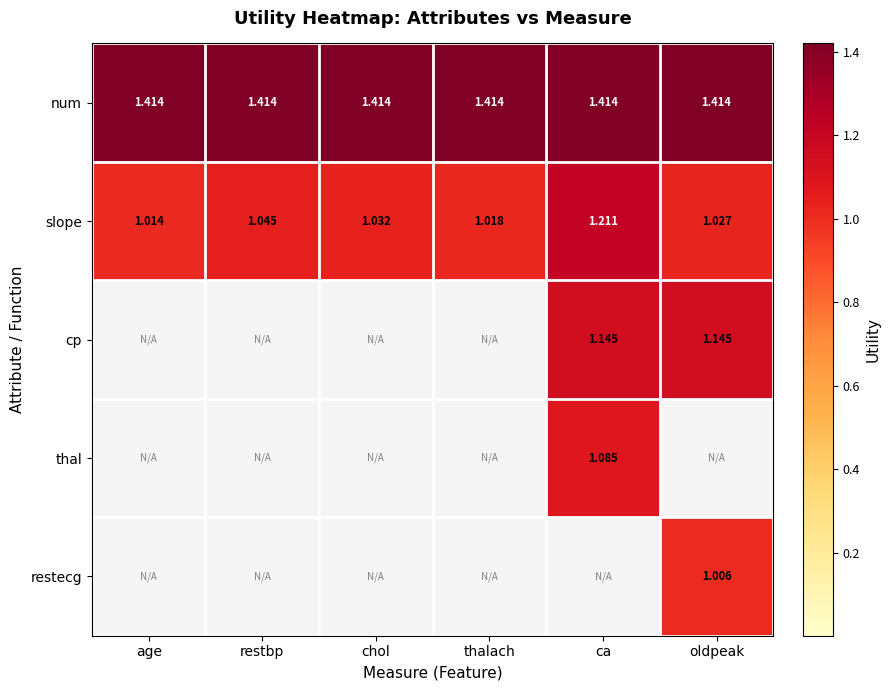

Is the value of num at ca greater than the value of thal at ca?

Yes